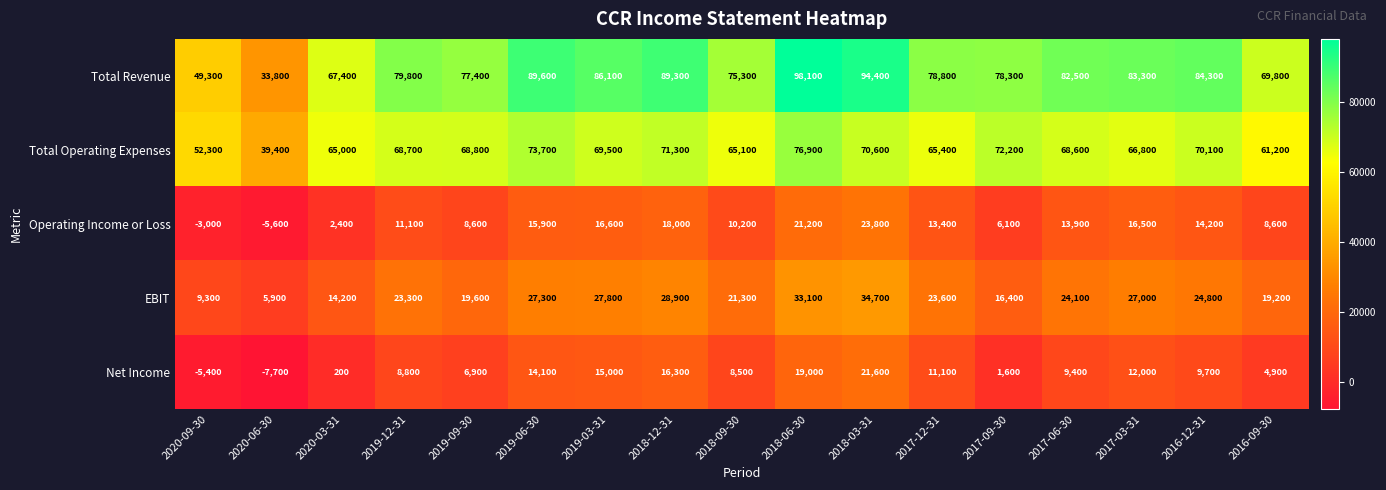

What value does the Operating Income or Loss series have at 2020-06-30, to the nearest 100?

-5600